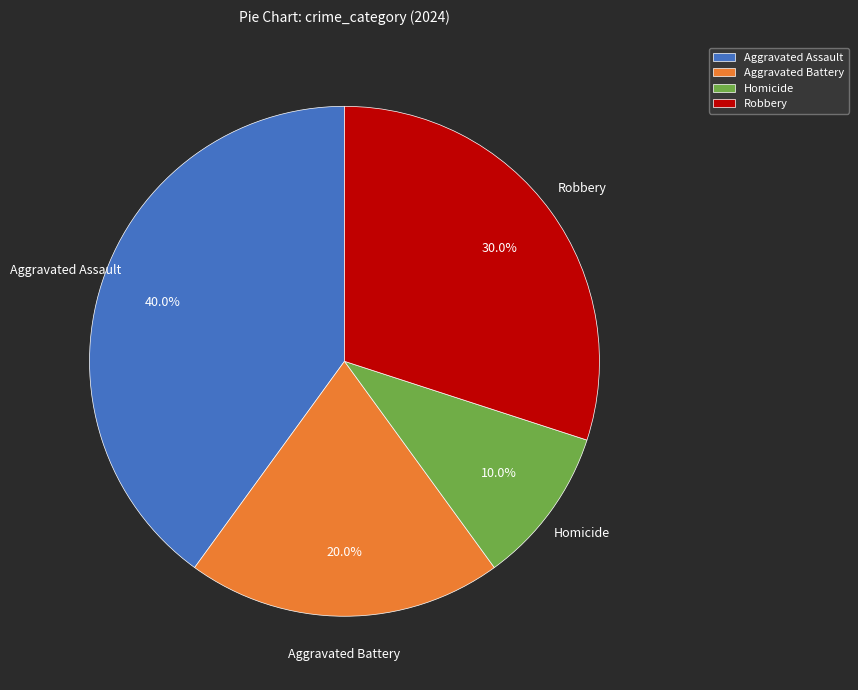

How much of the chart is everything except Homicide?

90.0%